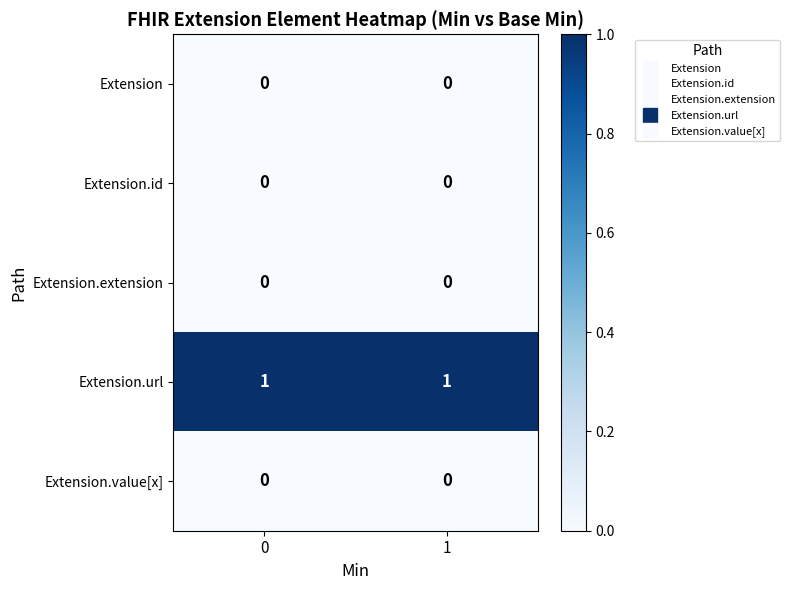

Which series has the largest total across all categories?

Extension.url